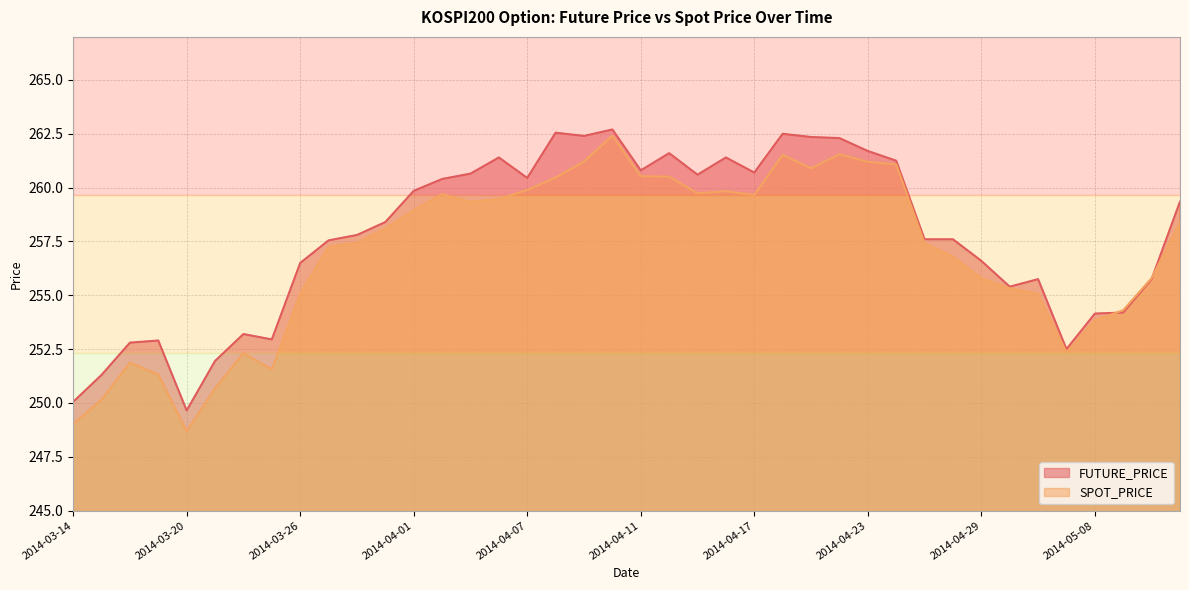

What is the maximum value for FUTURE_PRICE?

262.7